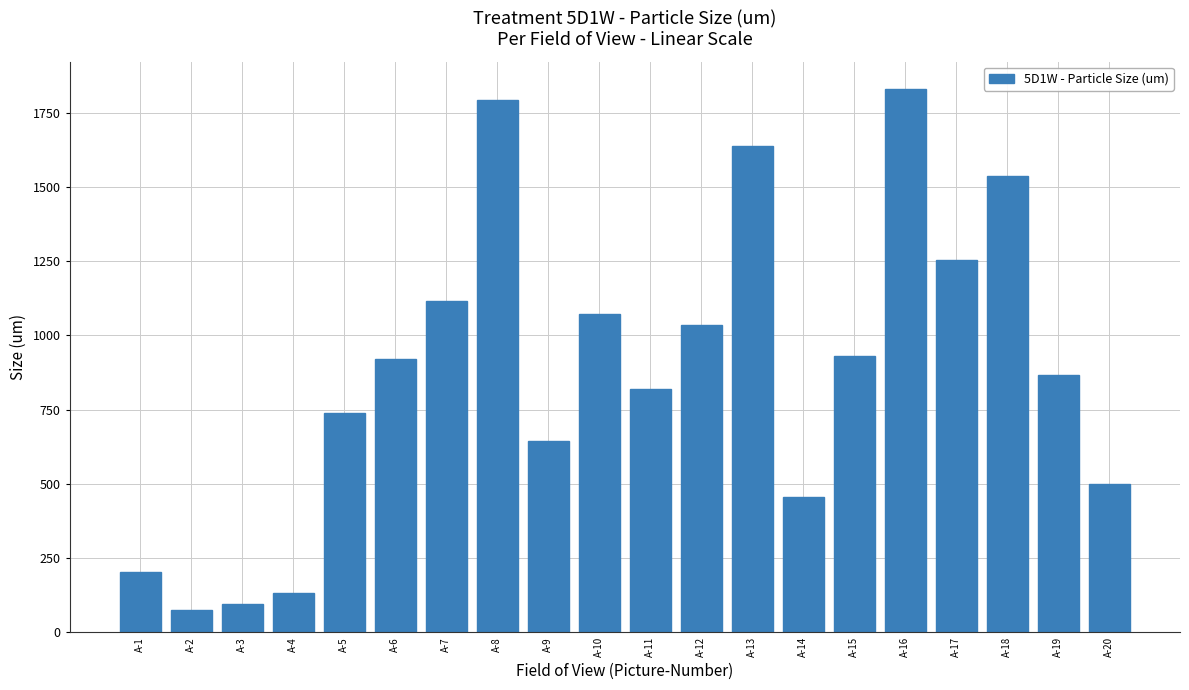

What is the value of the 12th bar from the left?

1035